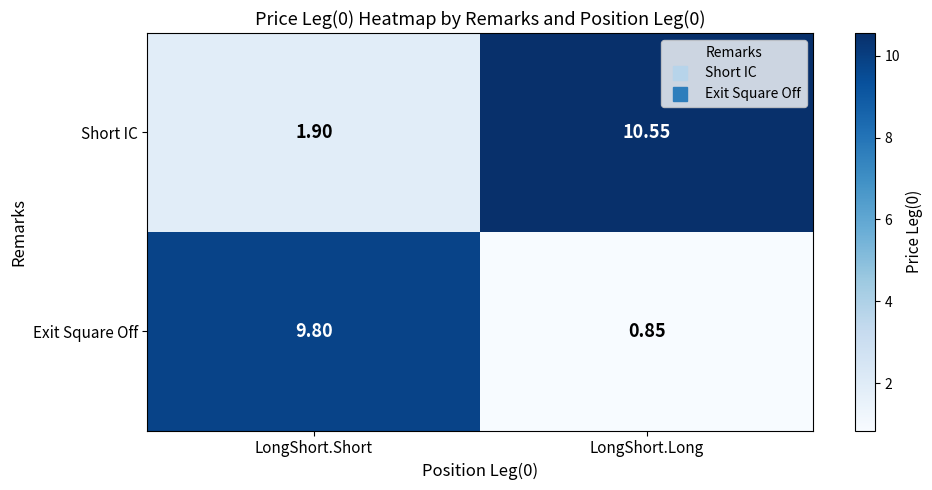

Which series has the widest spread of values?

Exit Square Off